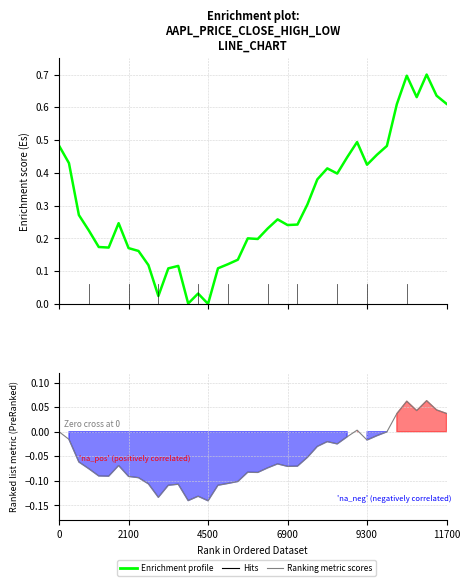

What is the sum of all Enrichment profile values?

12.1